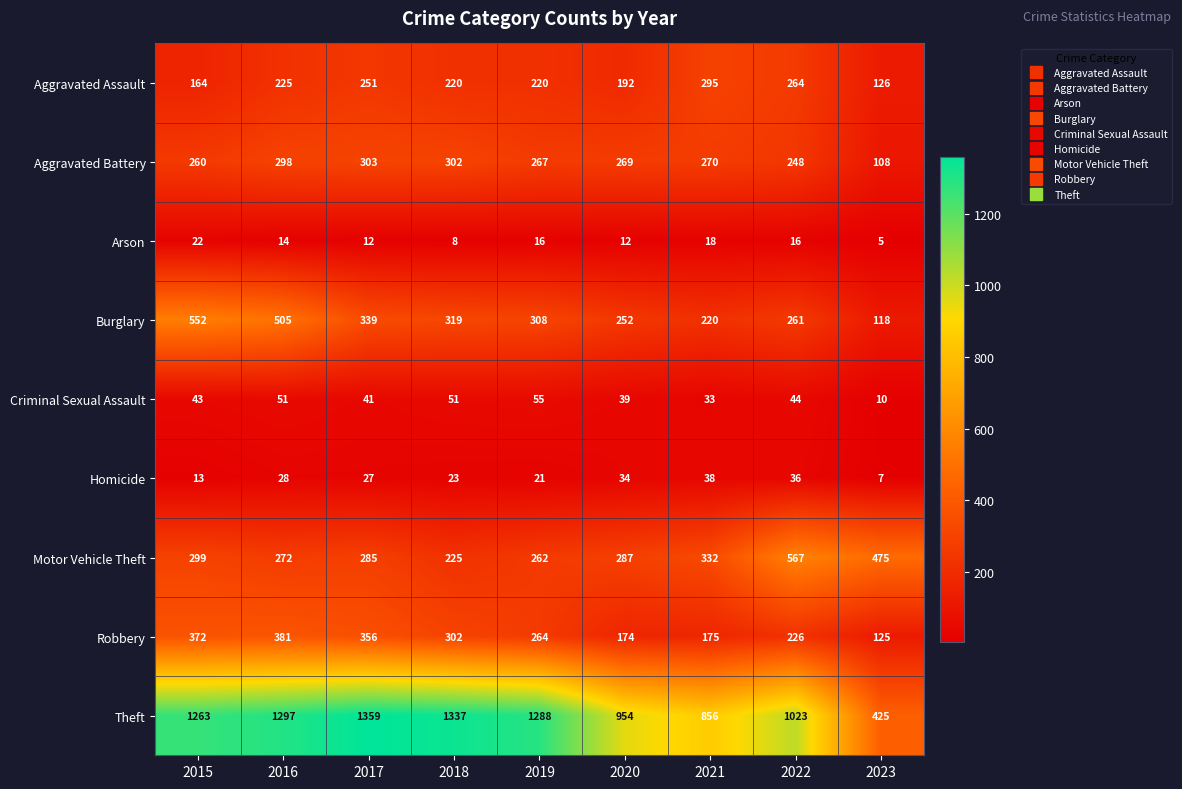

What value does the Aggravated Battery series have at 2022?

248